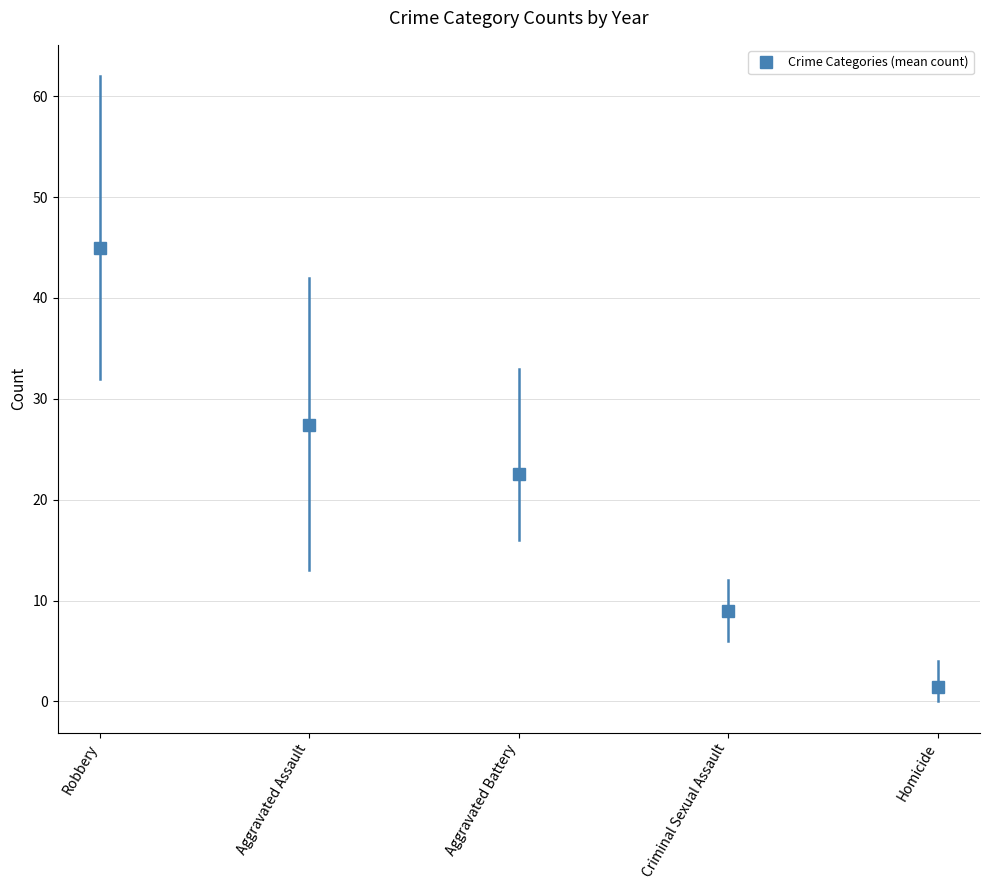

List the labels in order of value, smallest first.

Homicide, Criminal Sexual Assault, Aggravated Battery, Aggravated Assault, Robbery